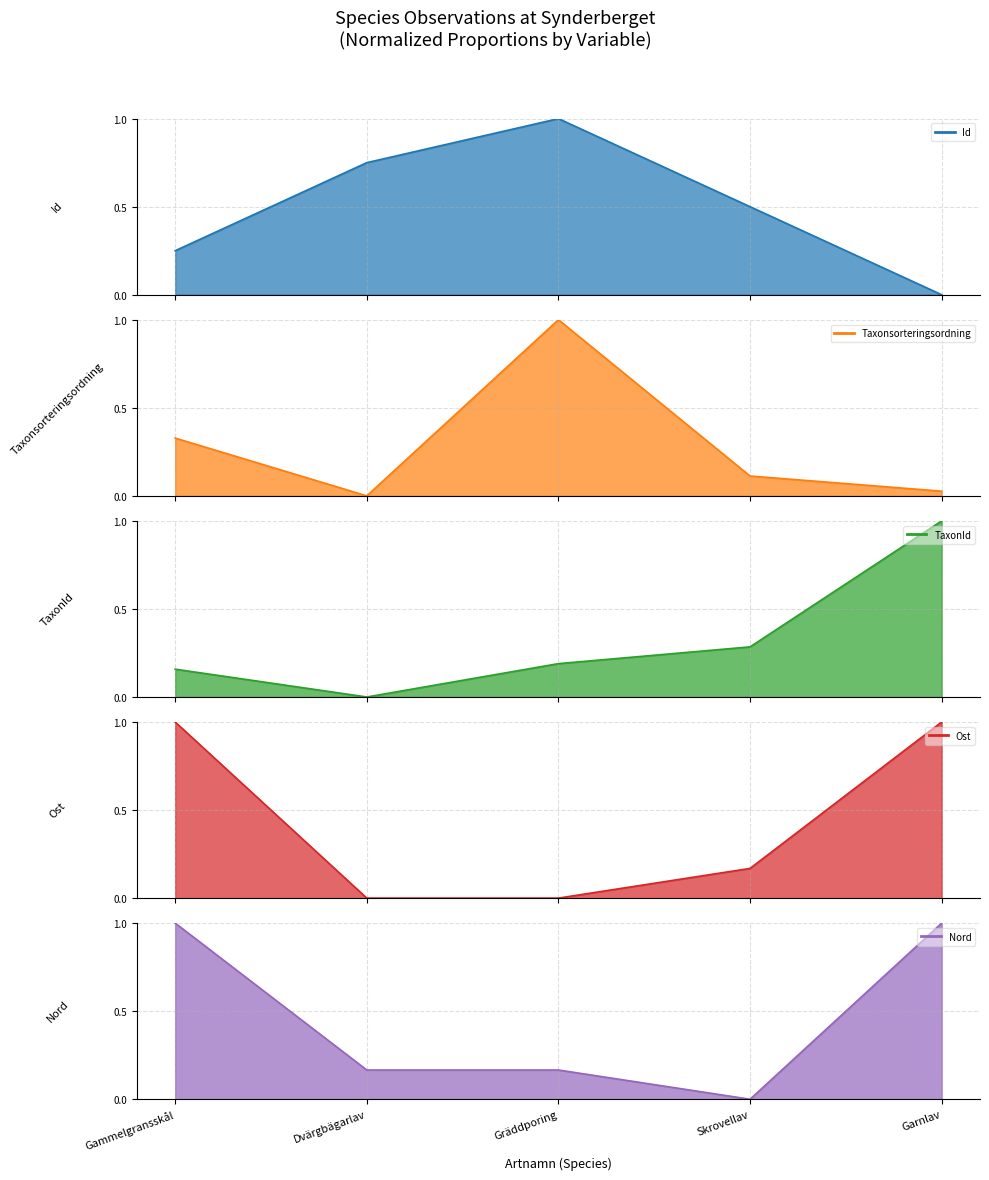

True or false: Id has a value of 0.1 at Gammelgransskål.

False